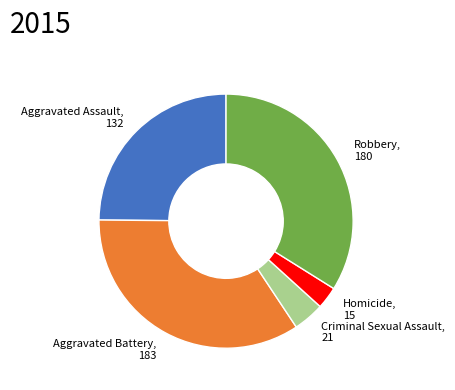

Count the number of slices in the pie.

5